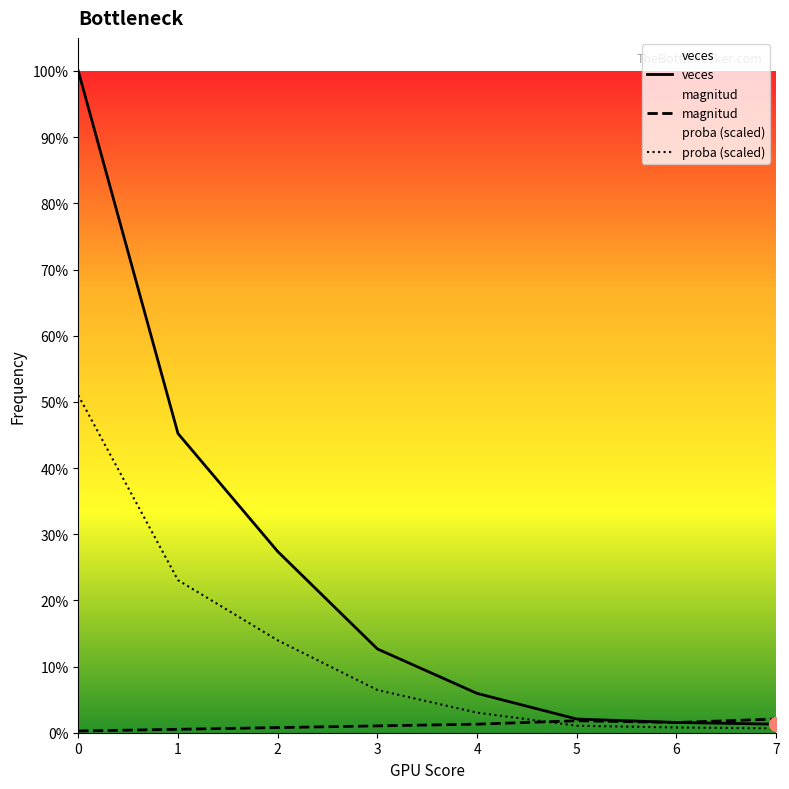

Is the value of magnitud at 4 greater than the value of proba (scaled) at 4?

No